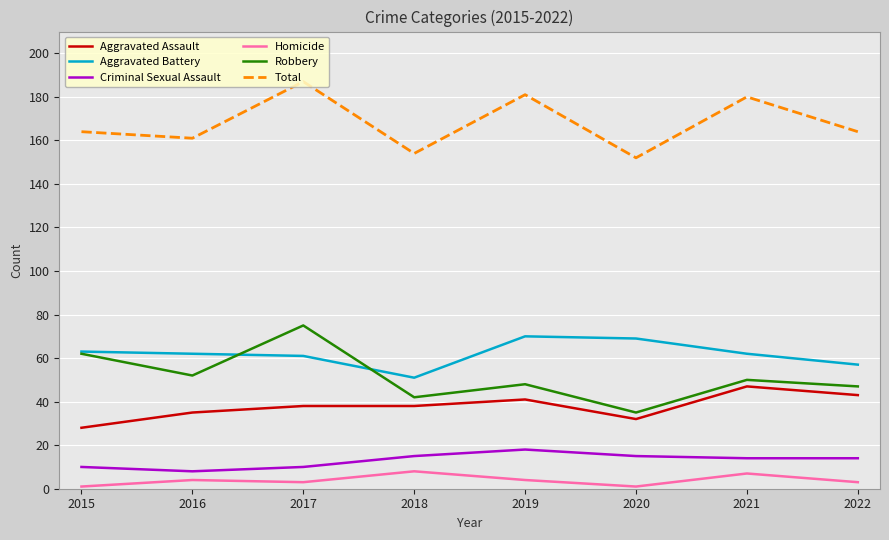

Which label corresponds to the largest value in the chart?

2017